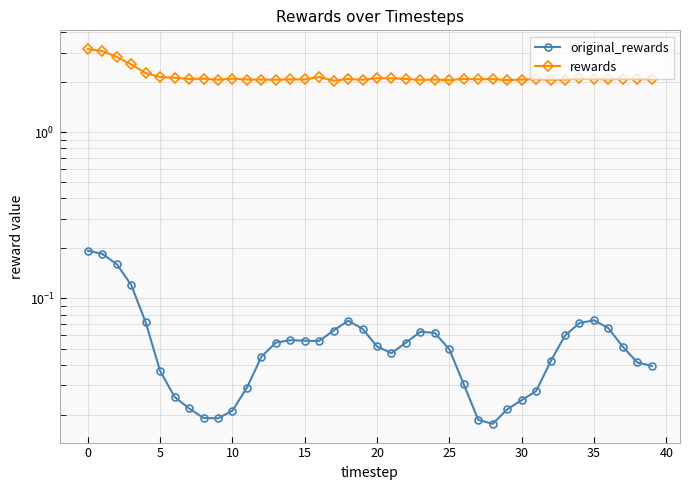

Reading left to right, transcribe all the data shown in this chart.

original_rewards: 0.2	0.2	0.2	0.1	0.1	0.0	0.0	0.0	0.0	0.0	0.0	0.0	0.0	0.1	0.1	0.1	0.1	0.1	0.1	0.1	0.1	0.0	0.1	0.1	0.1	0.0	0.0	0.0	0.0	0.0	0.0	0.0	0.0	0.1	0.1	0.1	0.1	0.1	0.0	0.0
rewards: 3.2	3.1	2.8	2.5	2.3	2.1	2.1	2.1	2.1	2.1	2.1	2.1	2.1	2.1	2.1	2.1	2.1	2.0	2.1	2.1	2.1	2.1	2.1	2.1	2.1	2.1	2.1	2.1	2.1	2.1	2.1	2.1	2.1	2.1	2.1	2.1	2.1	2.1	2.1	2.1